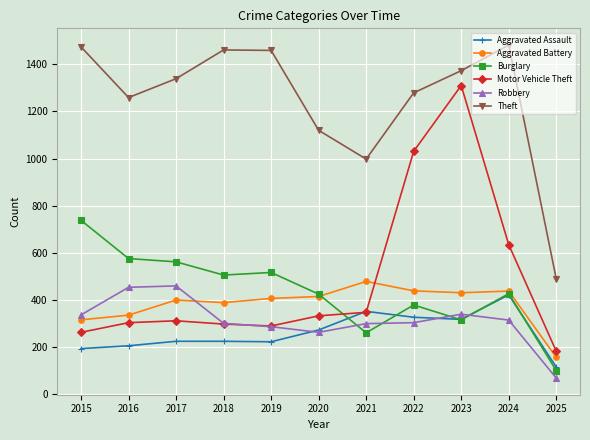

Is it true that Robbery equals 80 at 2024?

False